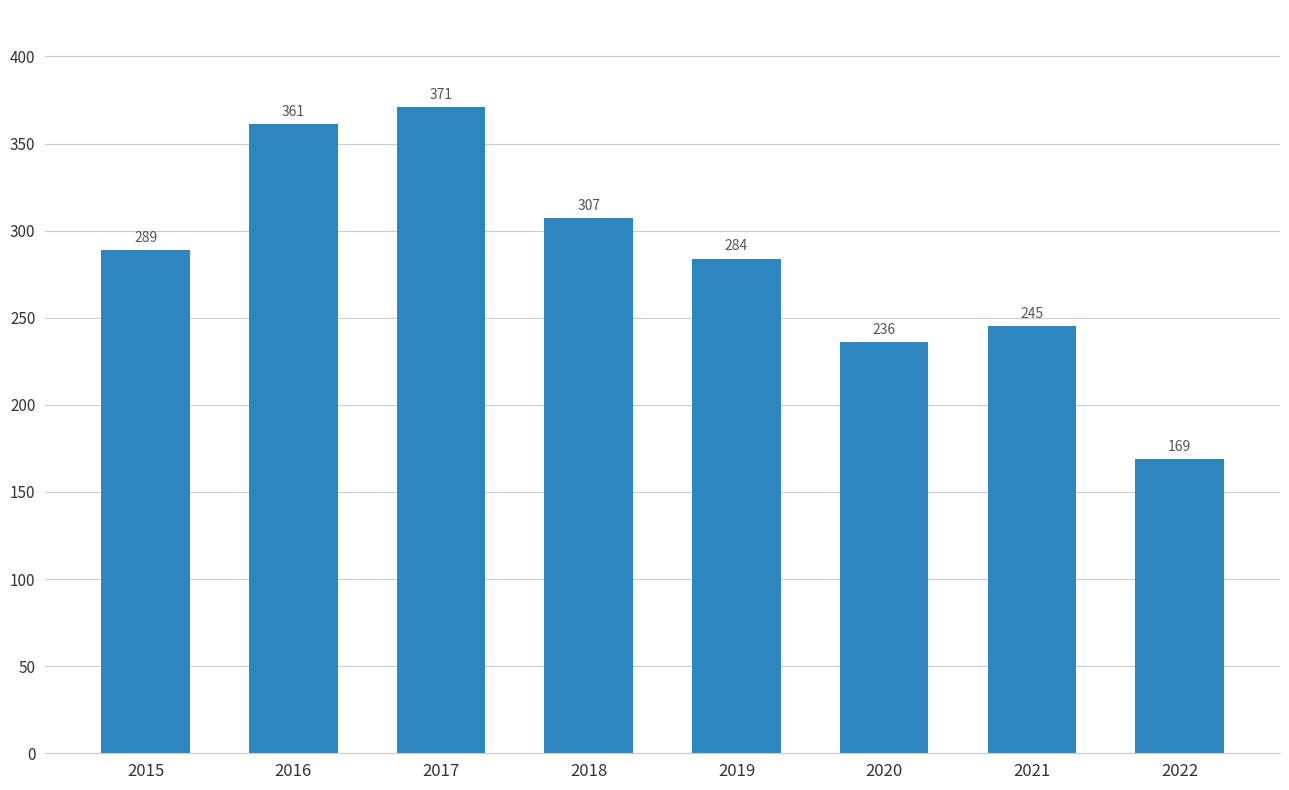

How many values are below 289?

4